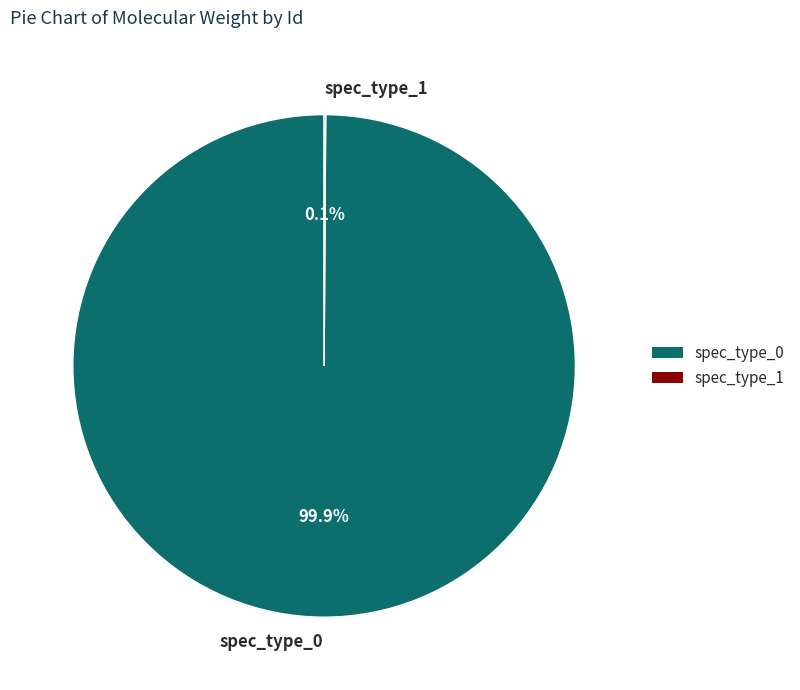

The spec_type_0 slice represents 90% of the pie. True or false?

False